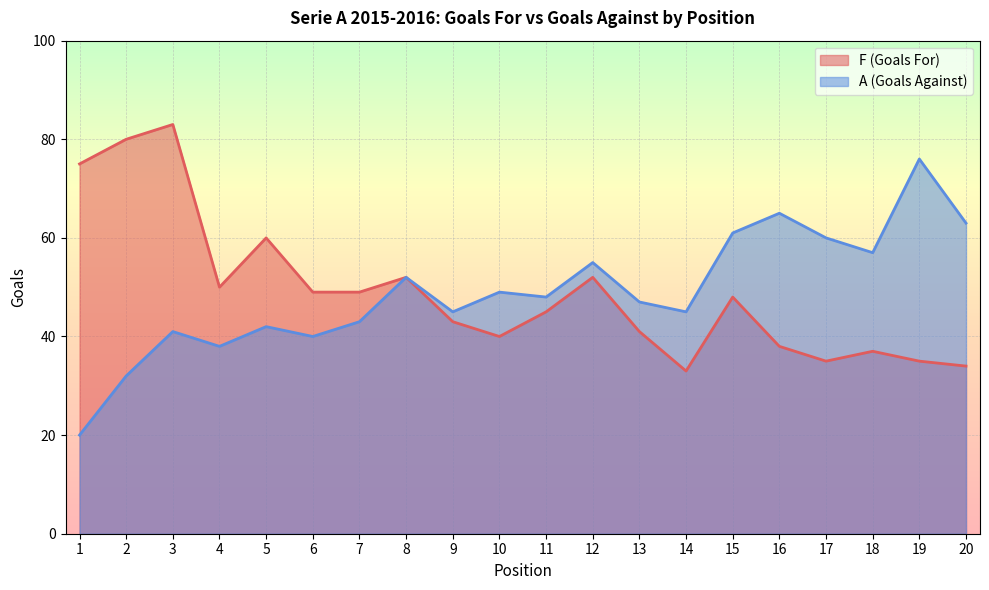

Where is the first local maximum for A?

3